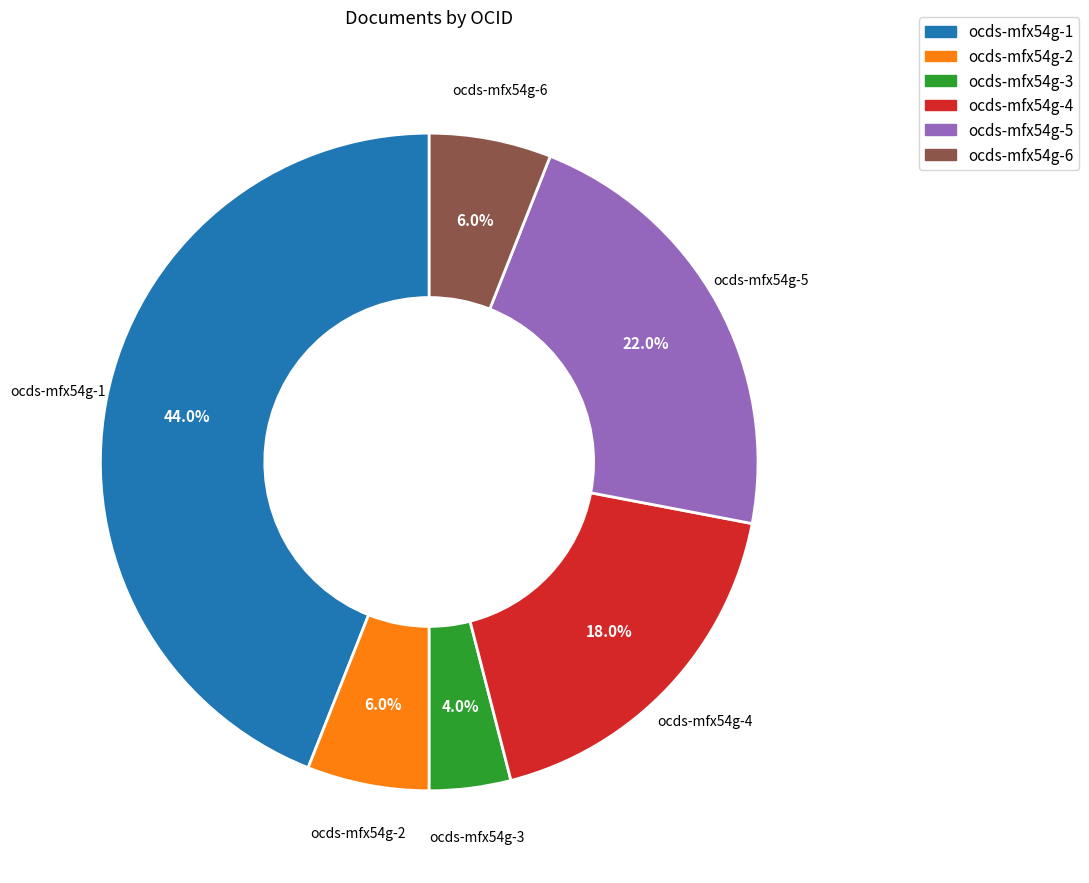

To the nearest percent, what portion does ocds-mfx54g-1 represent?

44%